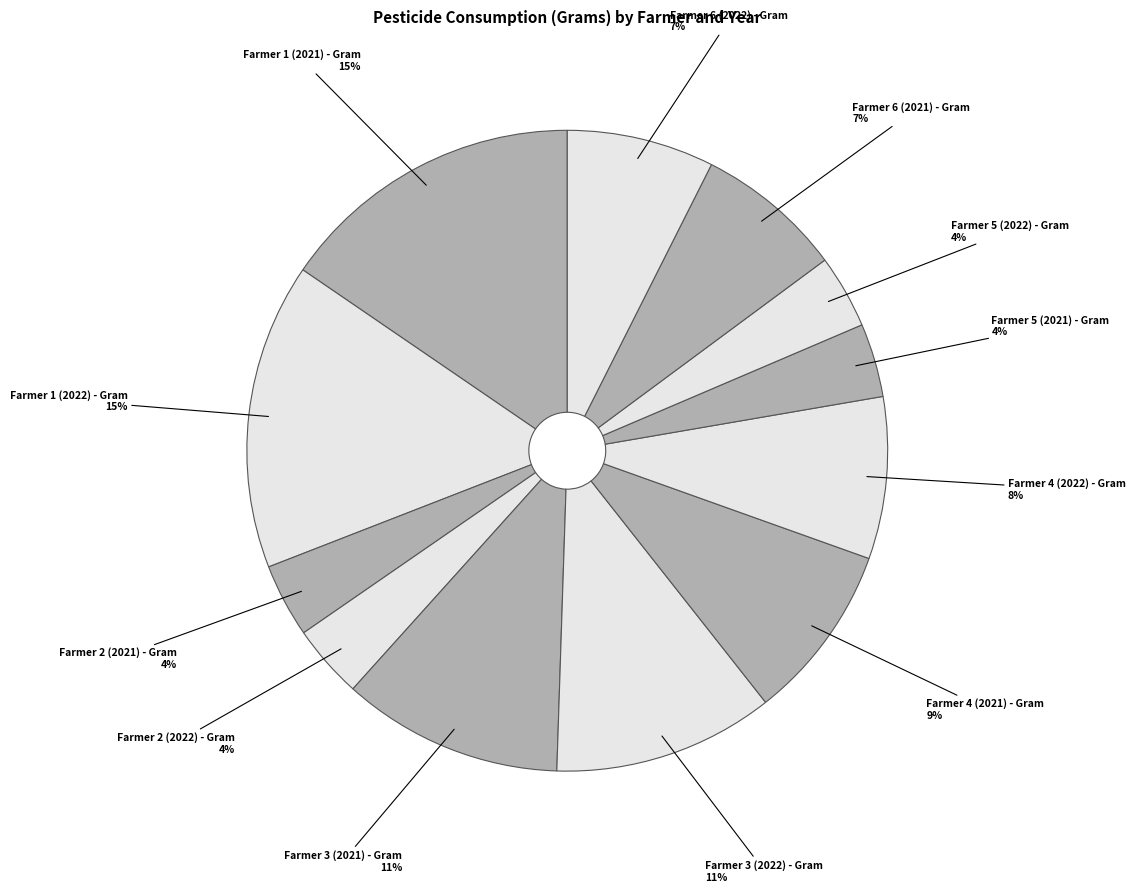

How many slices are in this pie chart?

12